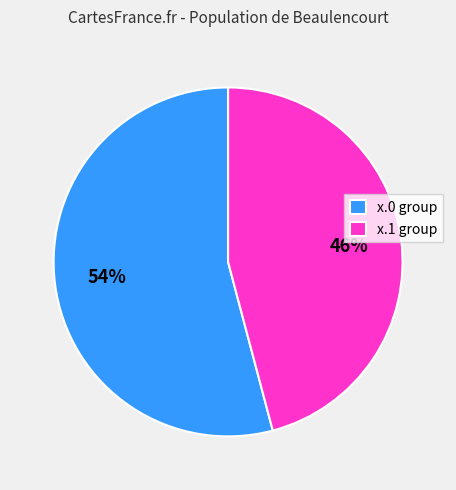

To the nearest percent, what is the average slice percentage?

50%